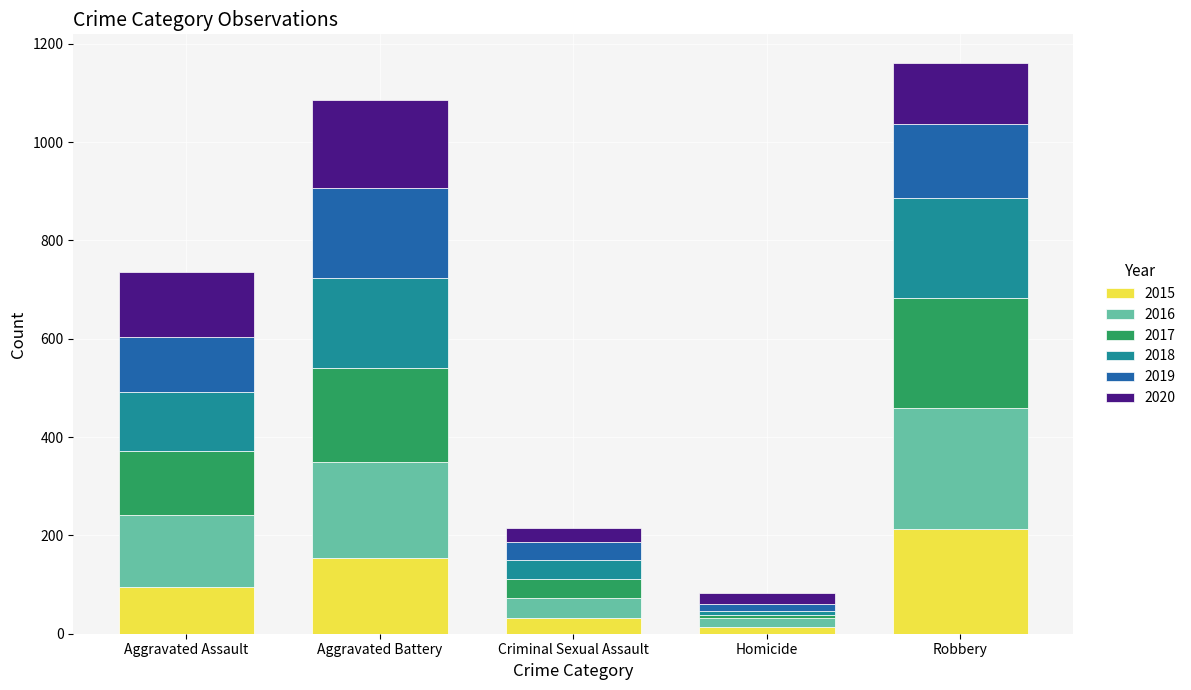

At which label does 2015 reach its peak?

Robbery